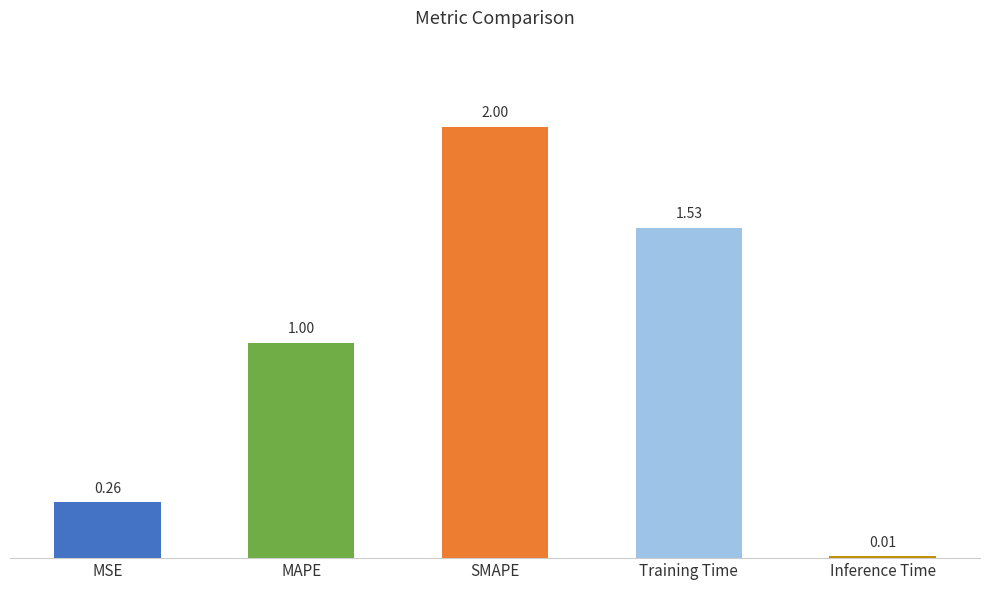

What is the change in value from SMAPE to Training Time?

-0.5